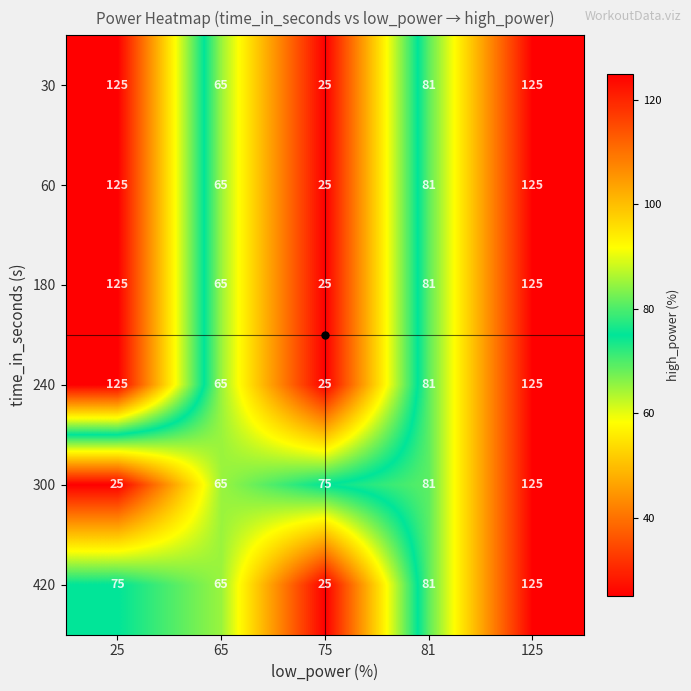

The value of 240 at 25 is 125. True or false?

True